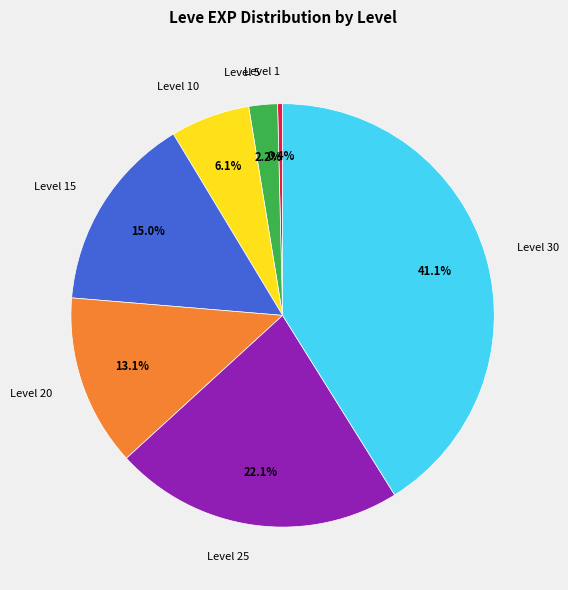

How many slices are in this pie chart?

7